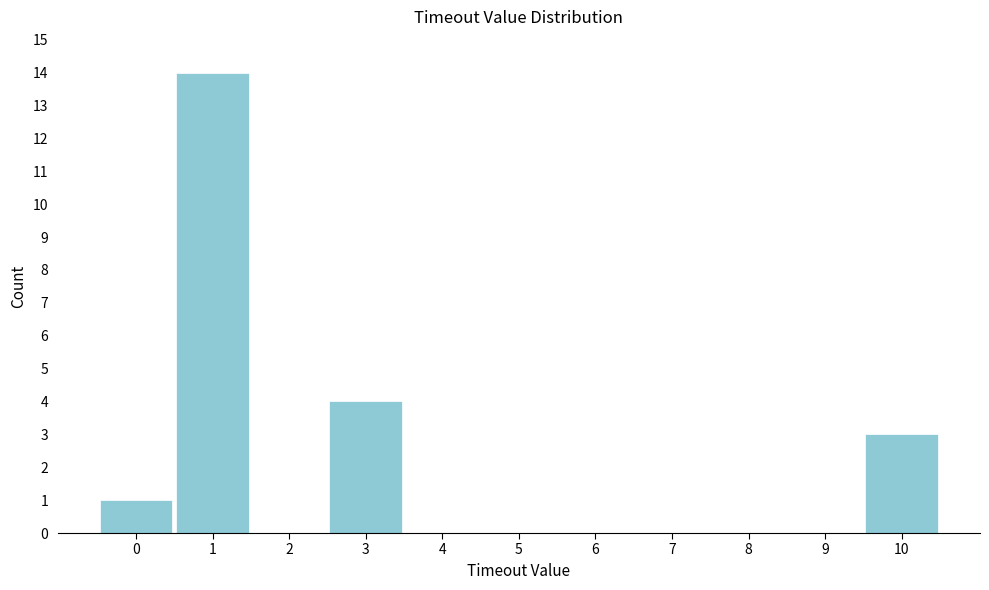

What is the height of the bar covering 0.5 to 1.5 on the x-axis? The values are not printed on the chart, so give them approximately, as read against the axis.

14